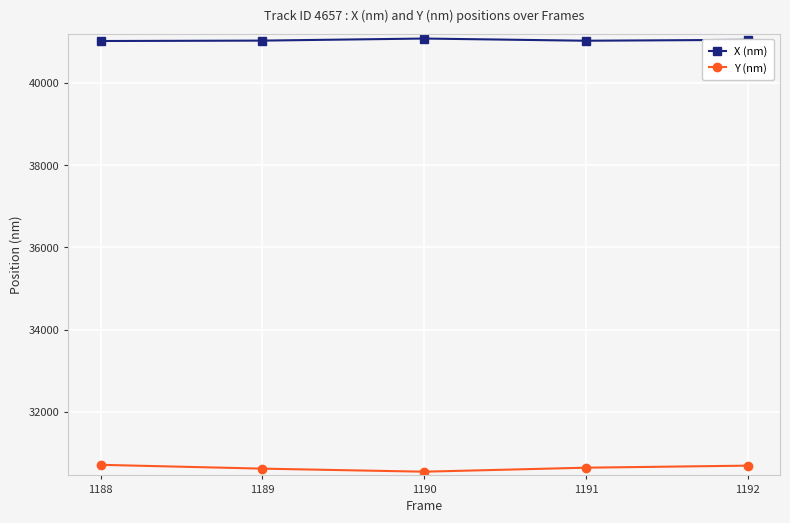

True or false: X (nm) has a value of 14663.5 at 1189.

False